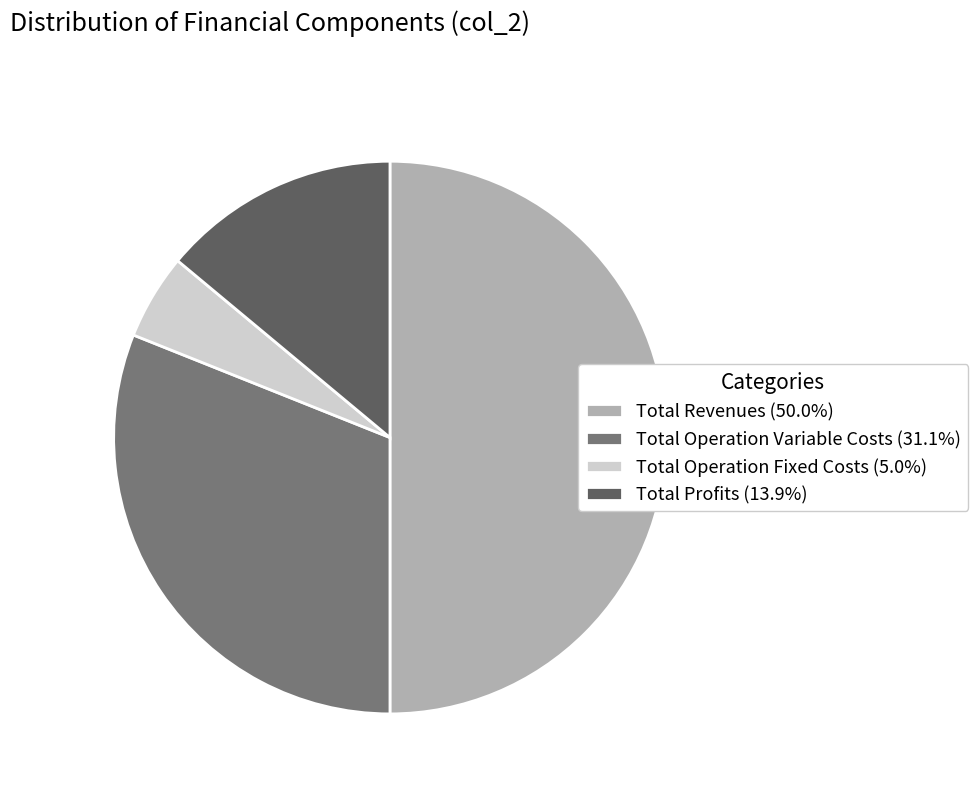

Is the sum of Total Operation Variable Costs (31.1%) and Total Profits (13.9%) greater than half?

No